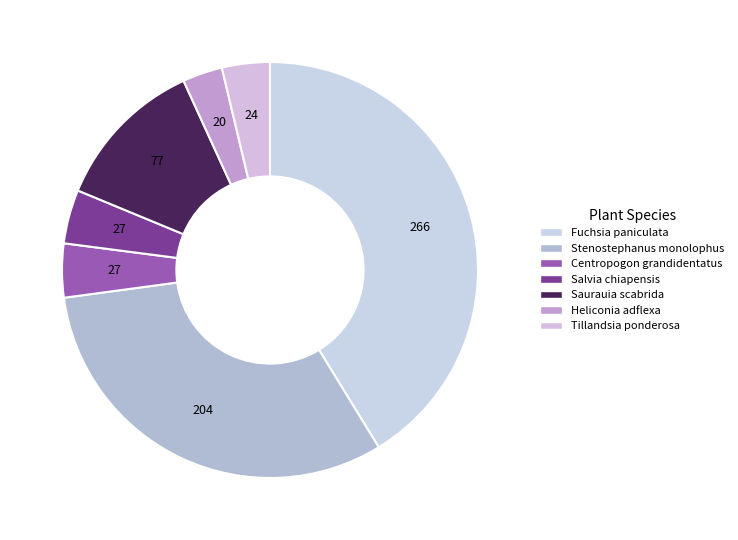

Is Stenostephanus monolophus the majority of the pie?

No